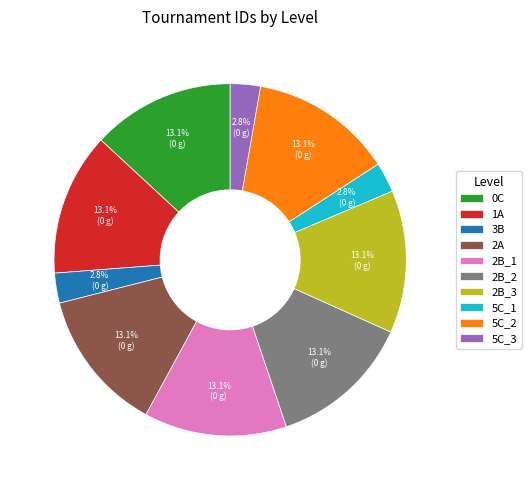

Is the sum of 1A and 5C_3 greater than half?

No